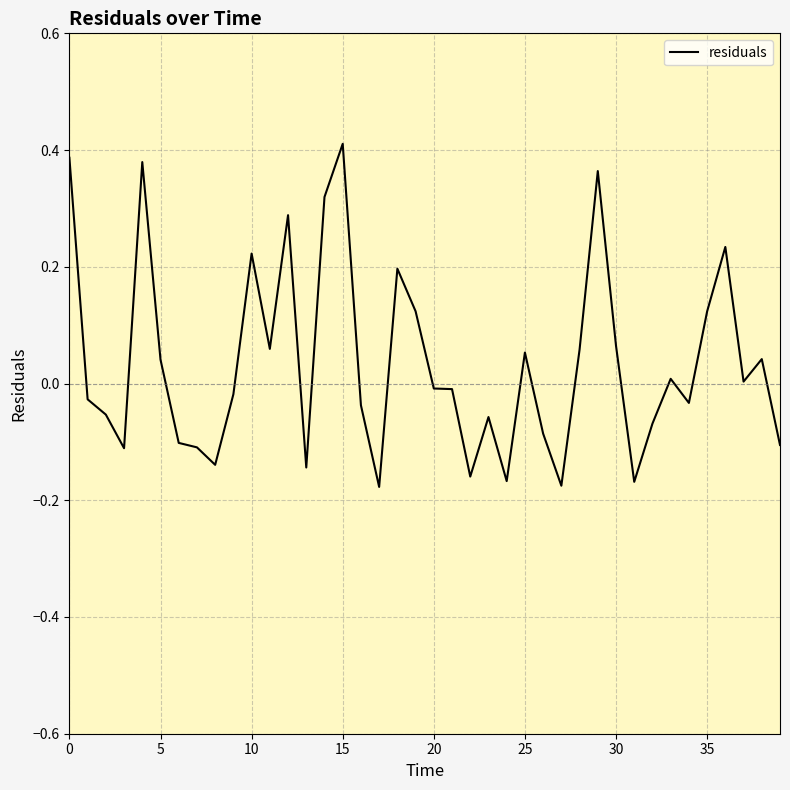

What is the difference between the maximum and minimum values?

0.6